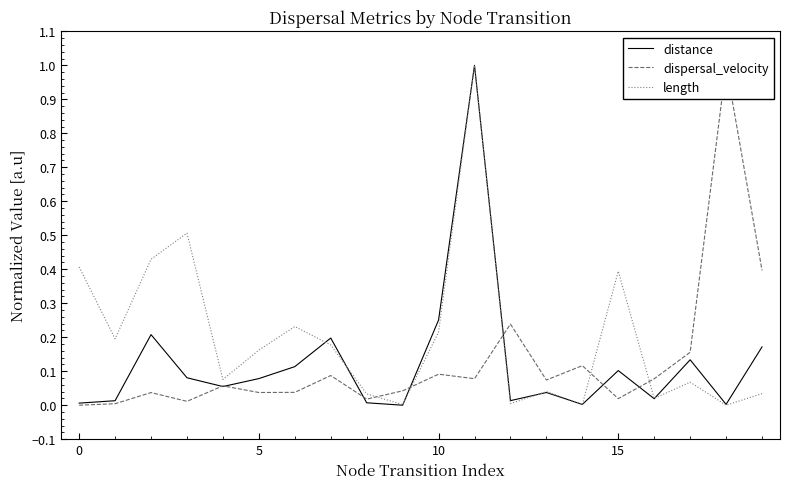

Is it true that distance equals 0.1 at 15?

True